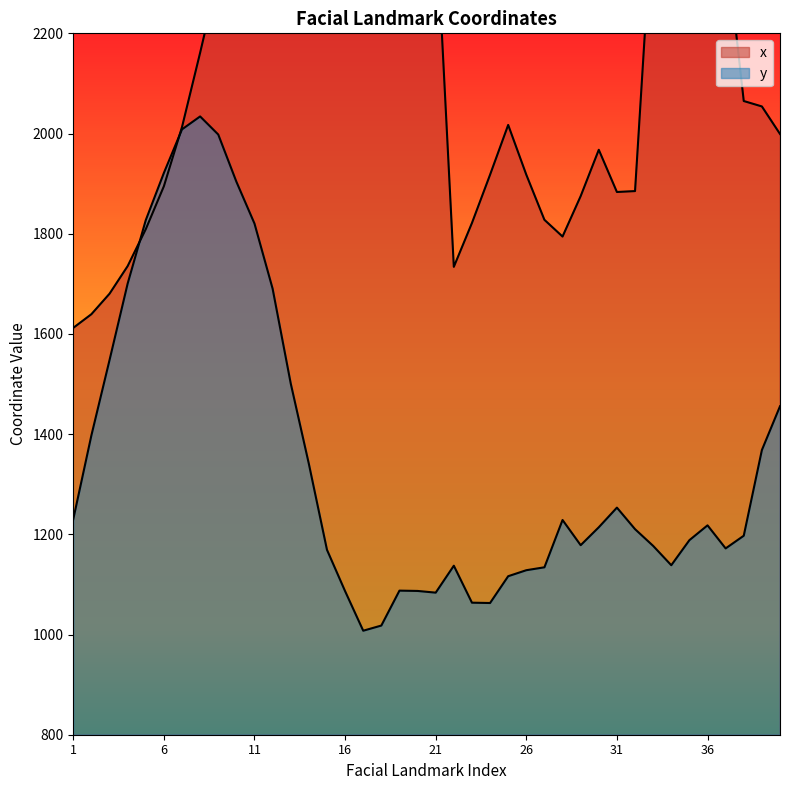

After their last crossing, which series has the higher values: y or x?

x